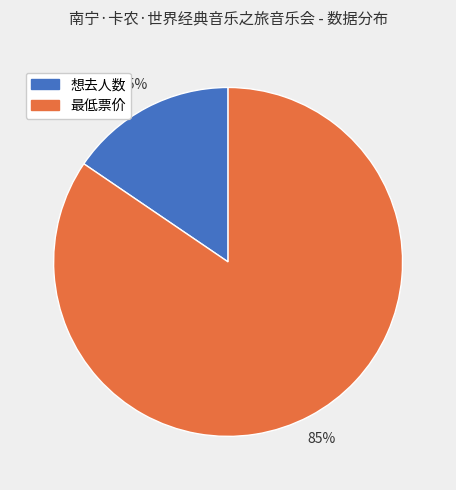

To the nearest percent, what portion does 最低票价 represent?

85%